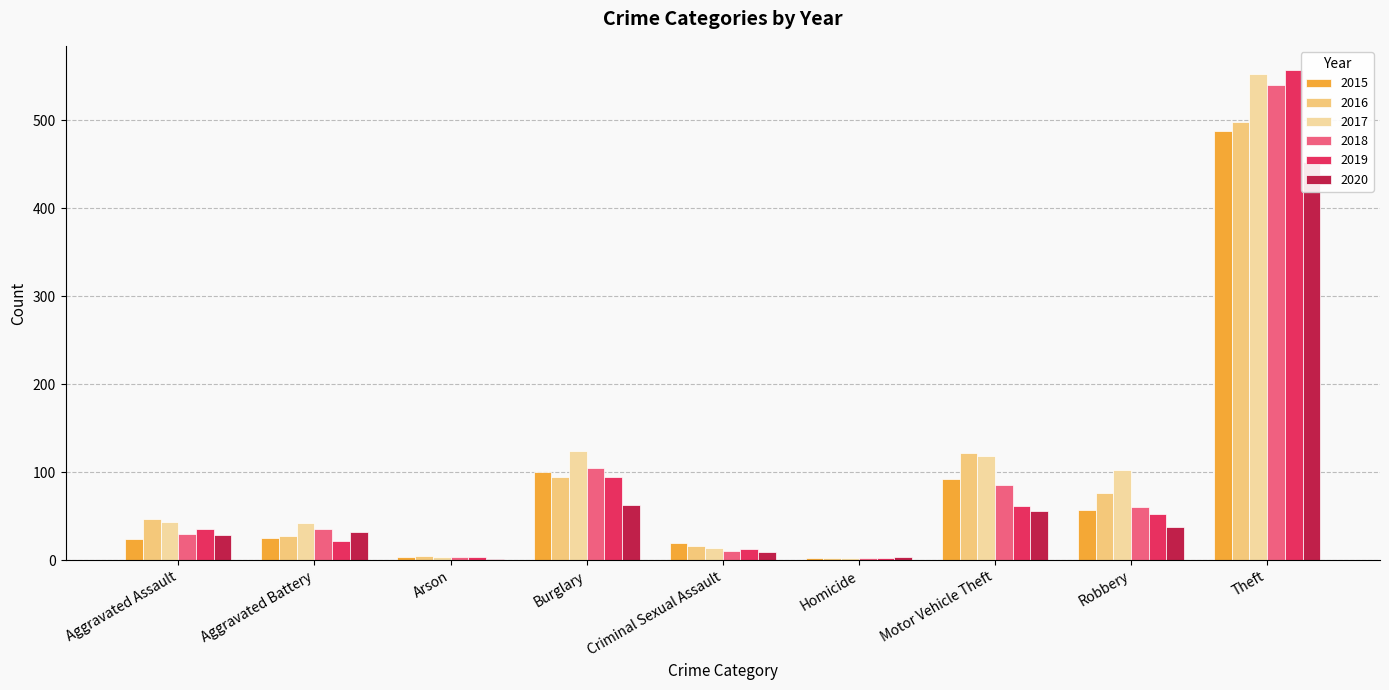

What is the label of the 3rd bar from the right?

Motor Vehicle Theft